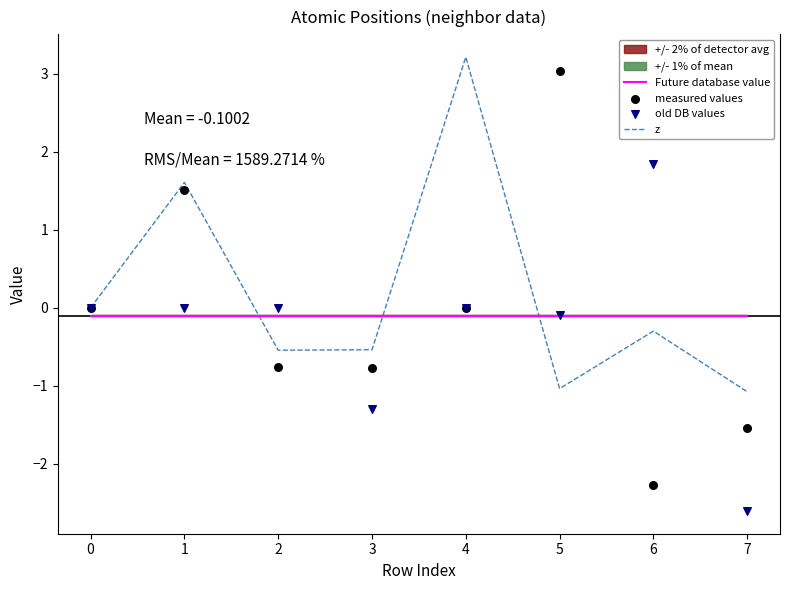

Which series reaches the minimum Y coordinate?

old DB values